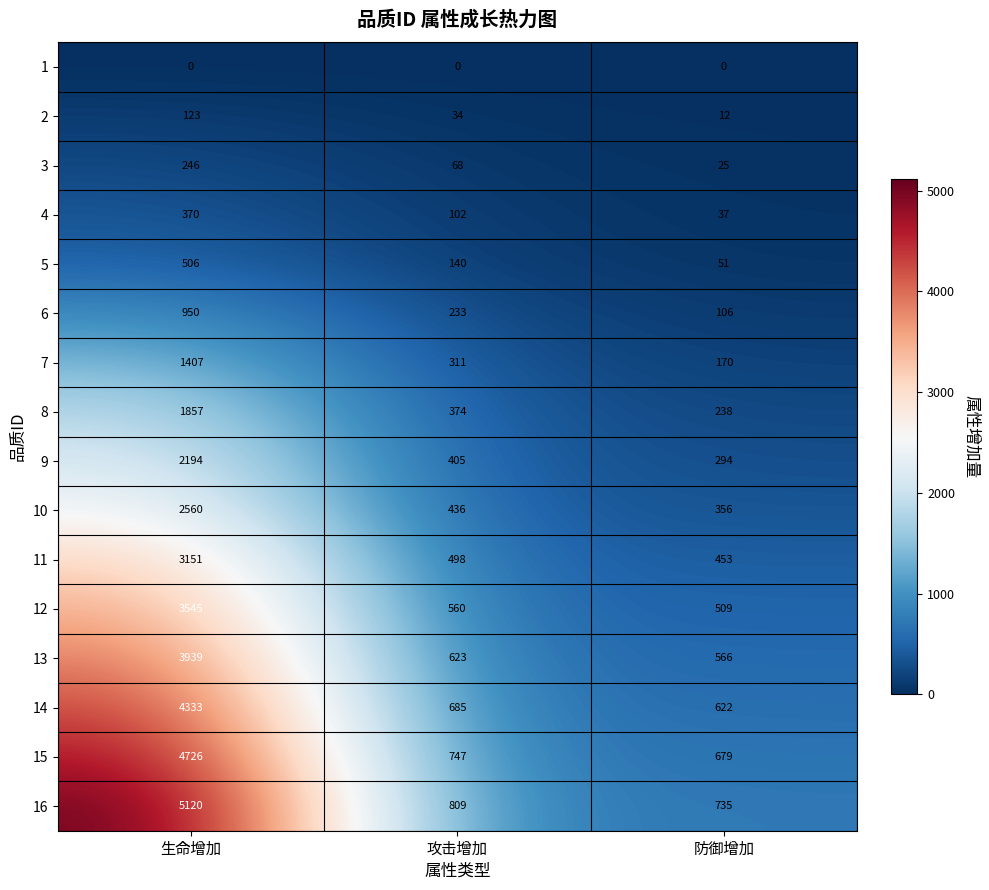

List the labels in order of 7 value, smallest first.

防御增加, 攻击增加, 生命增加